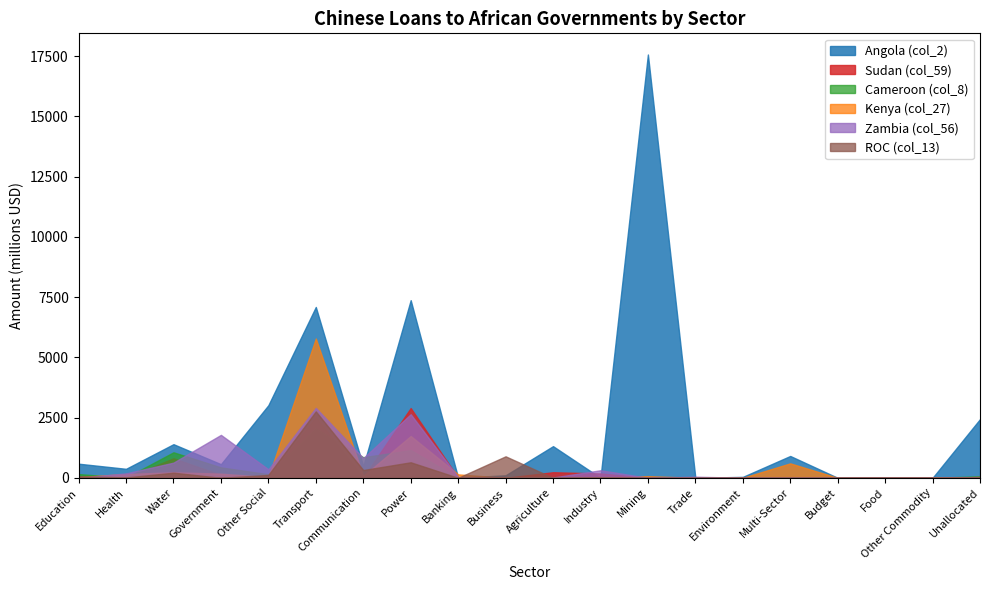

At which category does the chart reach its peak across all series?

Mining